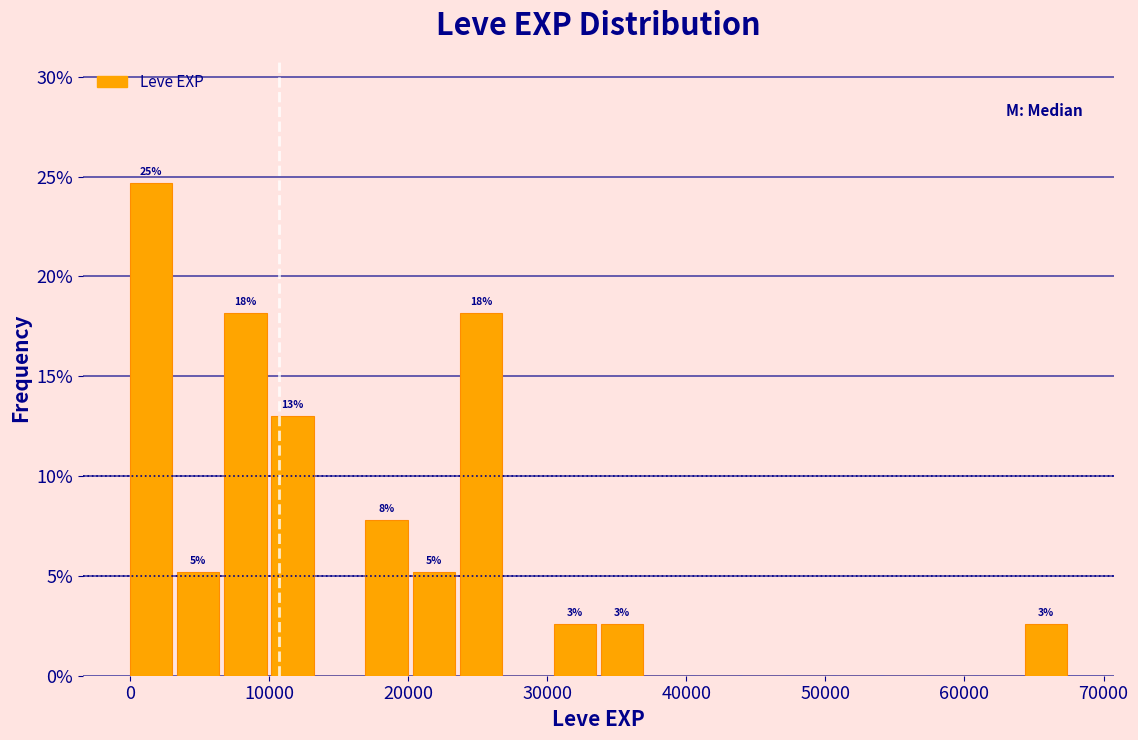

Around what value on the x-axis is the tallest bar? Give the approximate position of its centre, as read against the axis.

2000